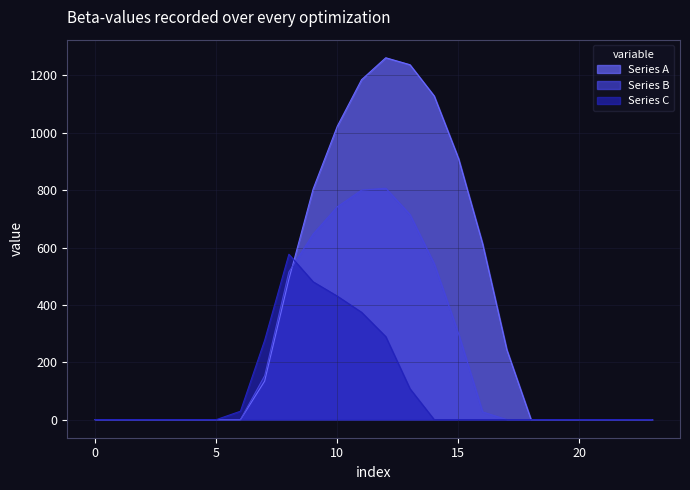

True or false: row_0_1 has a value of 153.2 at 7.

True